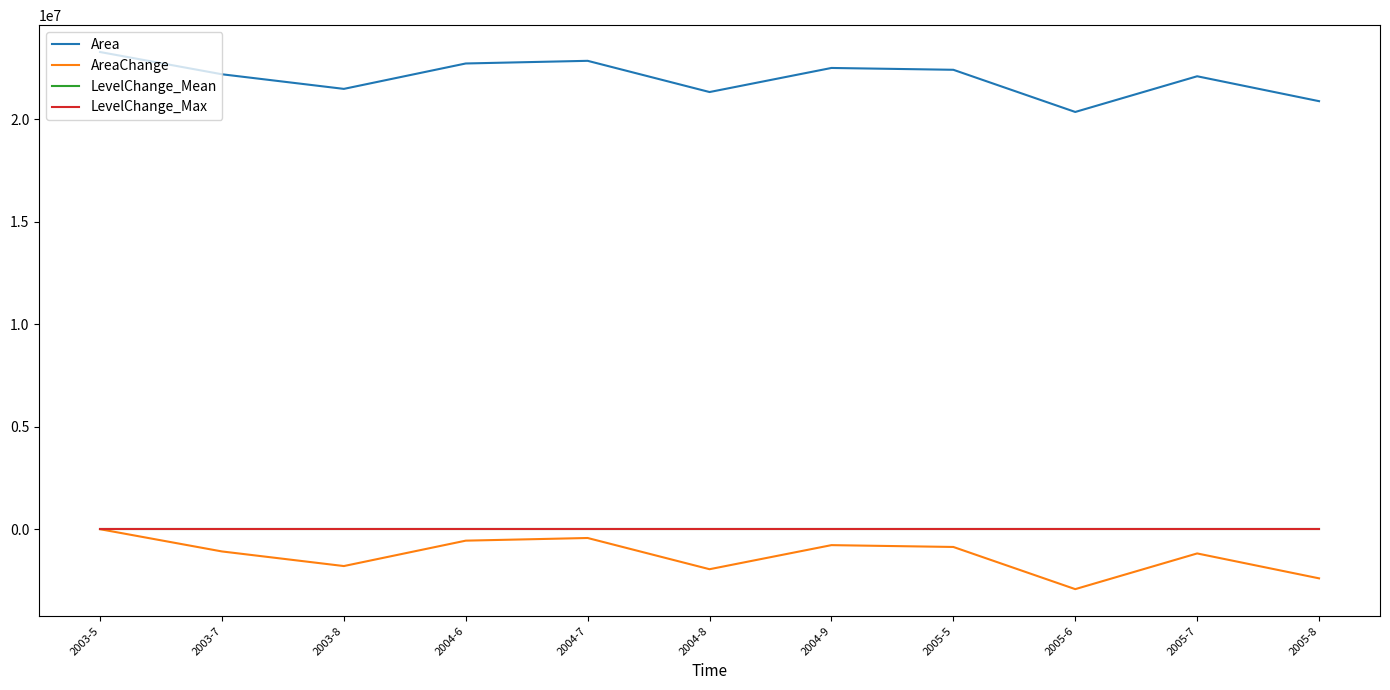

What is the minimum value for Area?

20355300.0